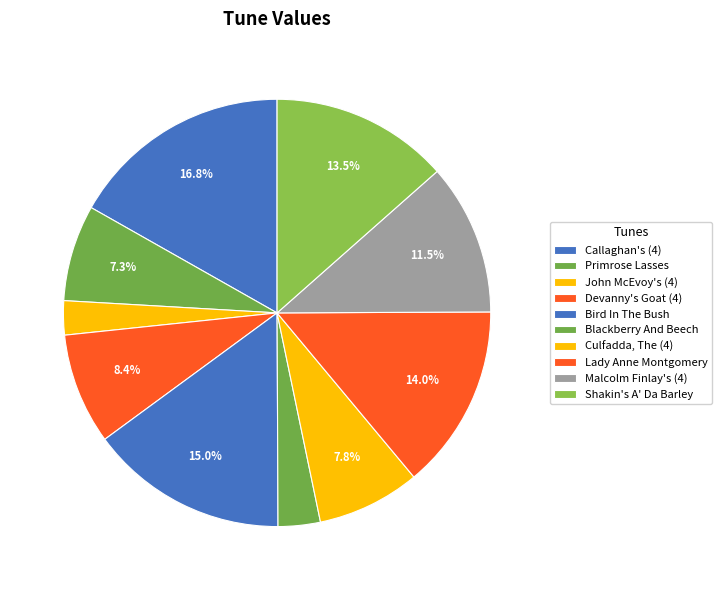

Rank the categories by value from highest to lowest.

Callaghan's (4), Bird In The Bush, Lady Anne Montgomery, Shakin's A' Da Barley, Malcolm Finlay's (4), Devanny's Goat (4), Culfadda, The (4), Primrose Lasses, Blackberry And Beech, John McEvoy's (4)